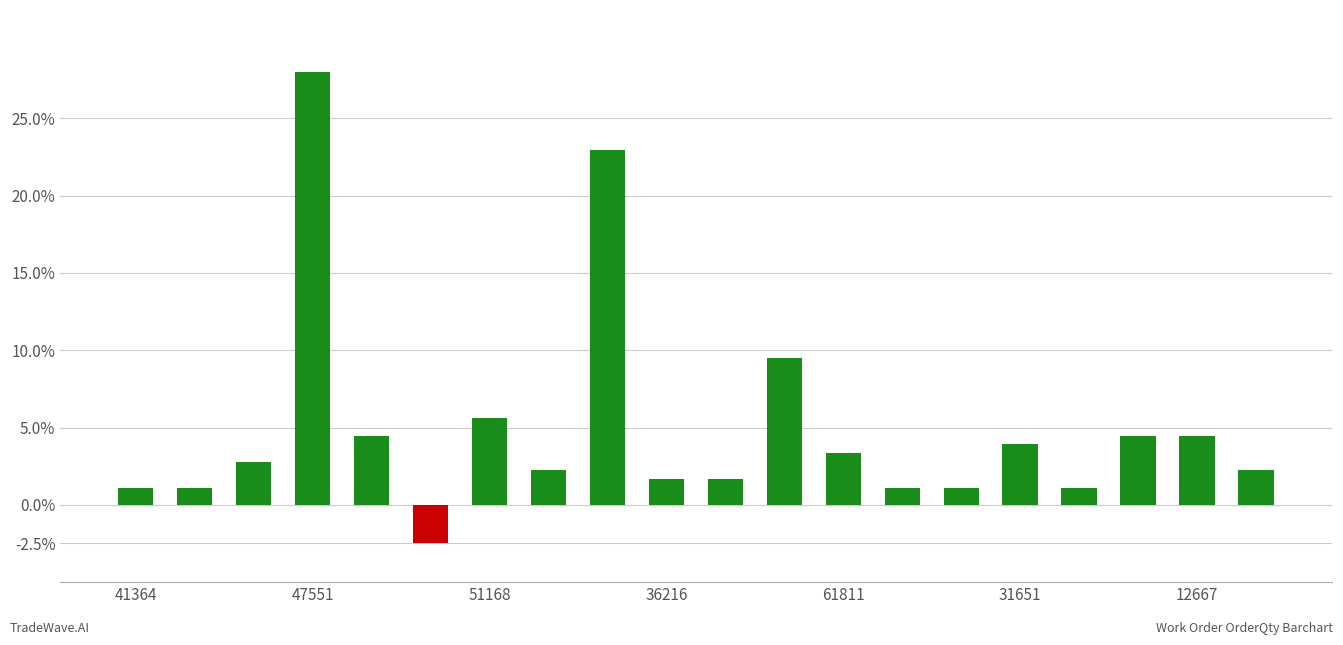

Reading right to left, extract all data points from this chart.

2.2	4.5	4.5	1.1	3.9	1.1	1.1	3.4	9.5	1.7	1.7	23.0	2.2	5.6	-2.5	4.5	28.0	2.8	1.1	1.1